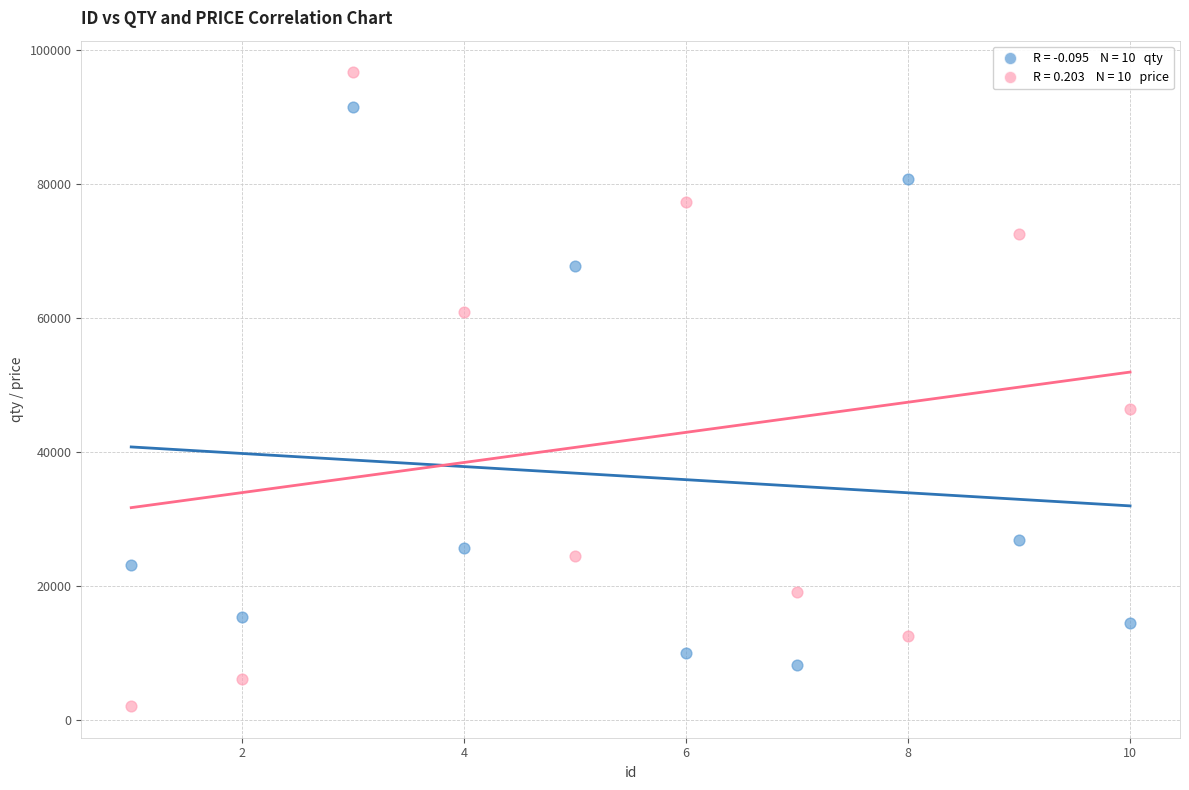

Across all data points, what is the range of Y values (max minus min)?

94527